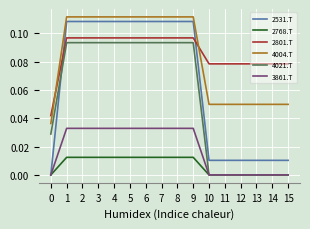

What is the total value across all series at 5?

0.5